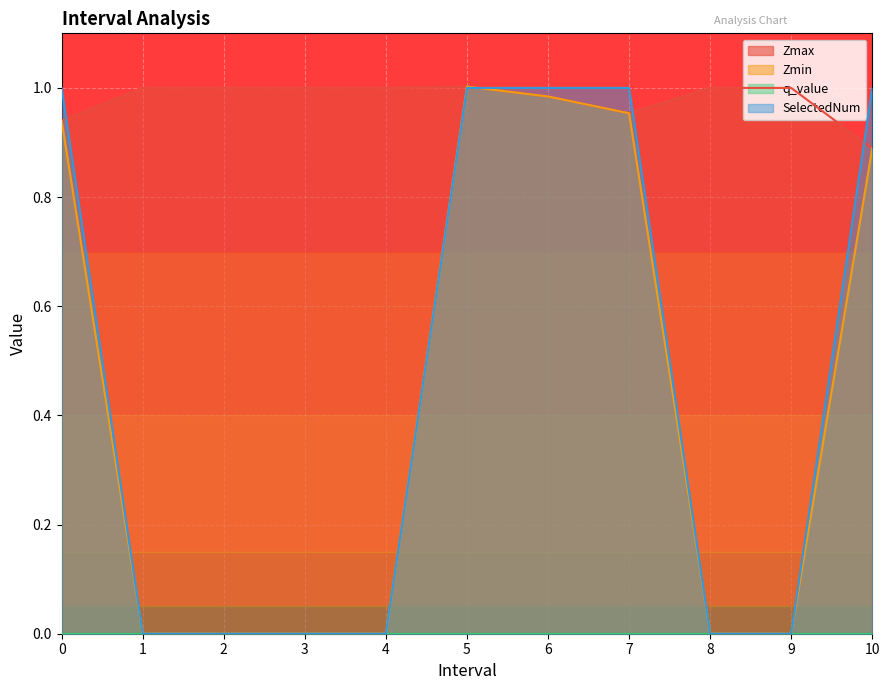

What is the difference between the second highest and minimum values in the Zmin series?

1.0